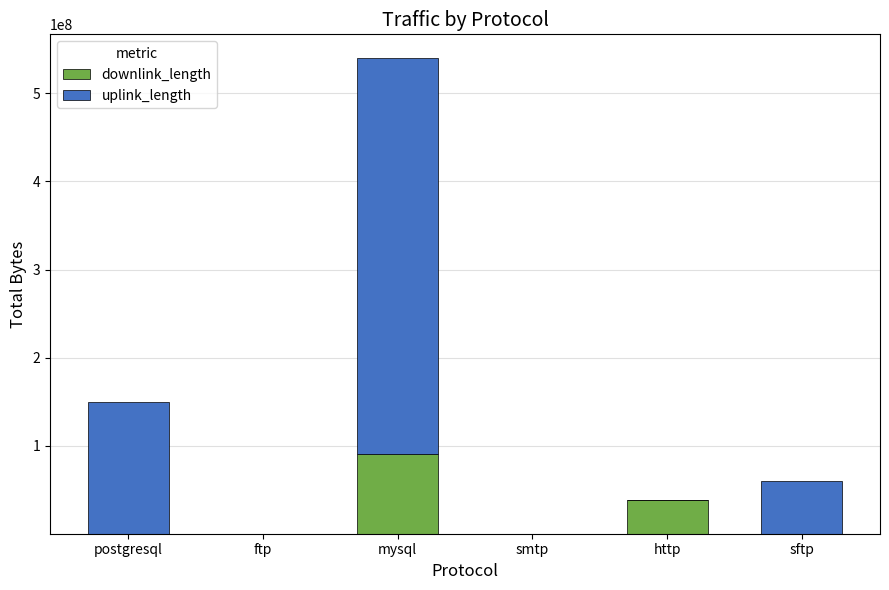

What is the maximum value for downlink_length?

90016629